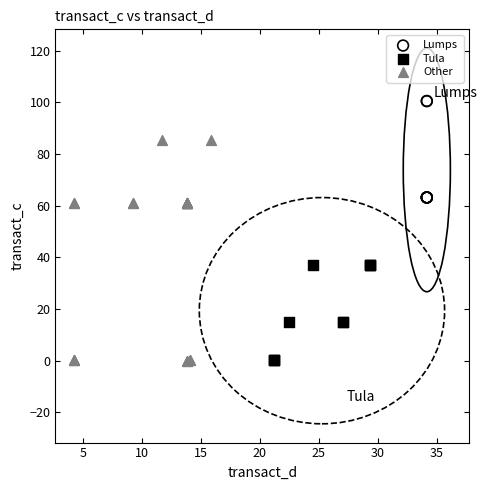

Which series has the widest spread of Y values?

Other